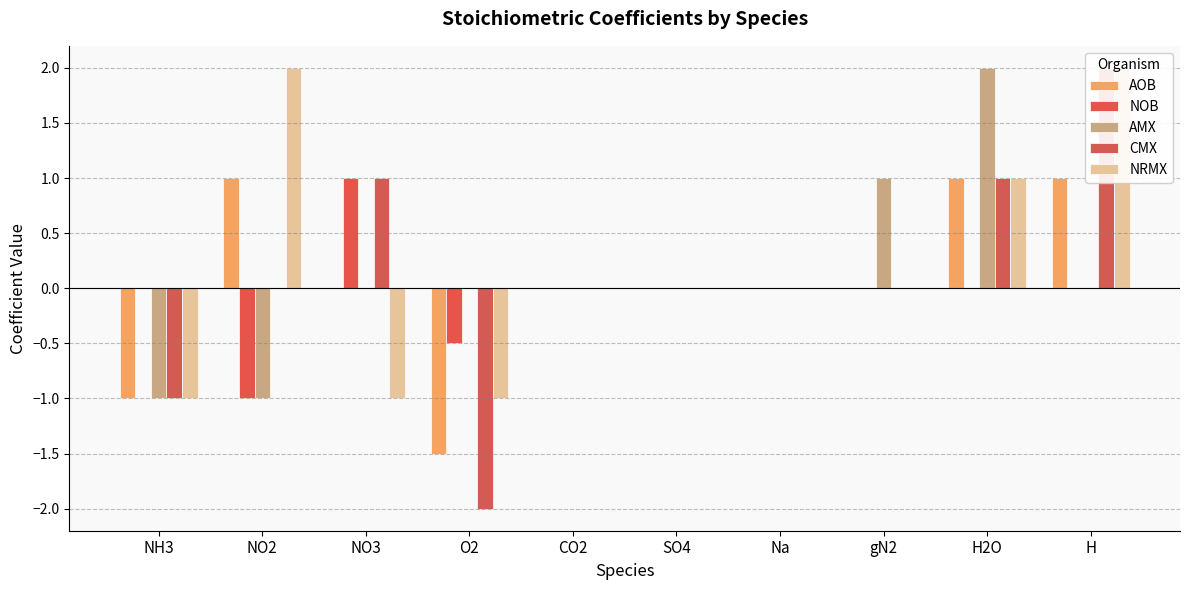

How many data points does each series have?

10